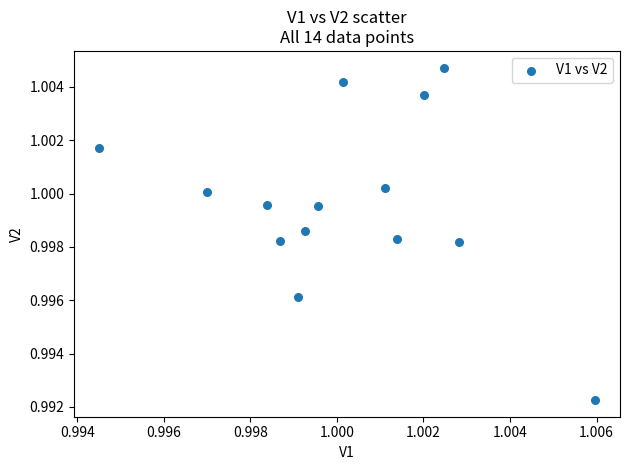

Count the number of points in this scatter plot.

14